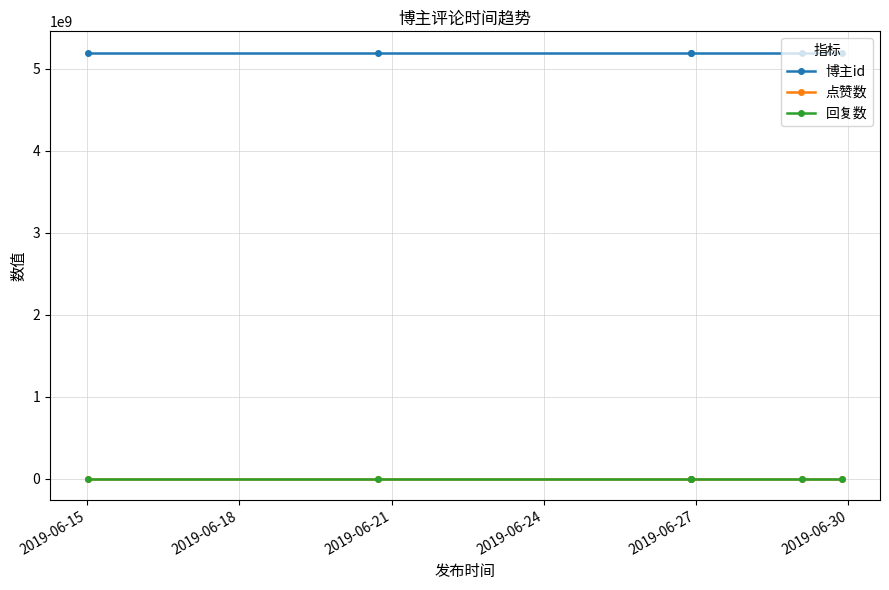

Does the chart display data point markers on the line(s)?

Yes